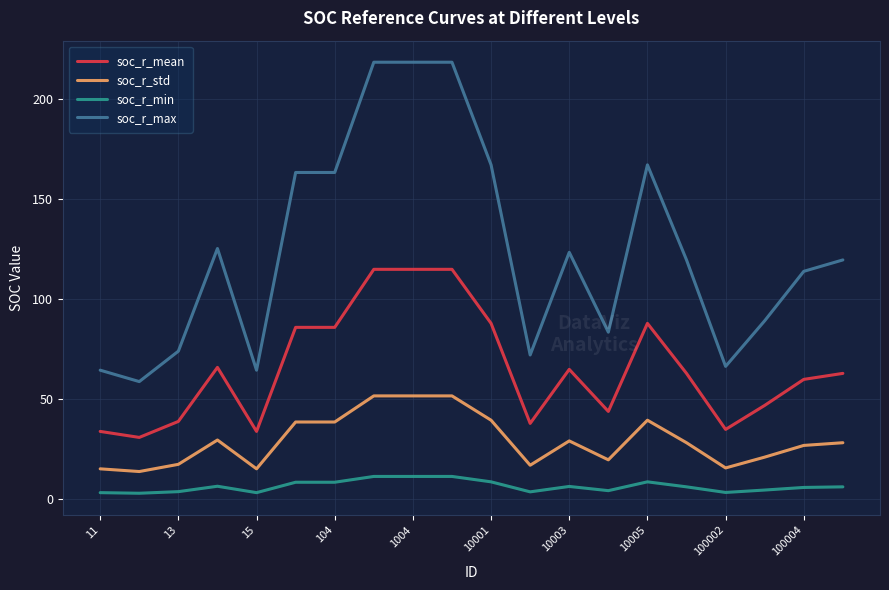

Which series has the largest total across all categories?

soc_r_max